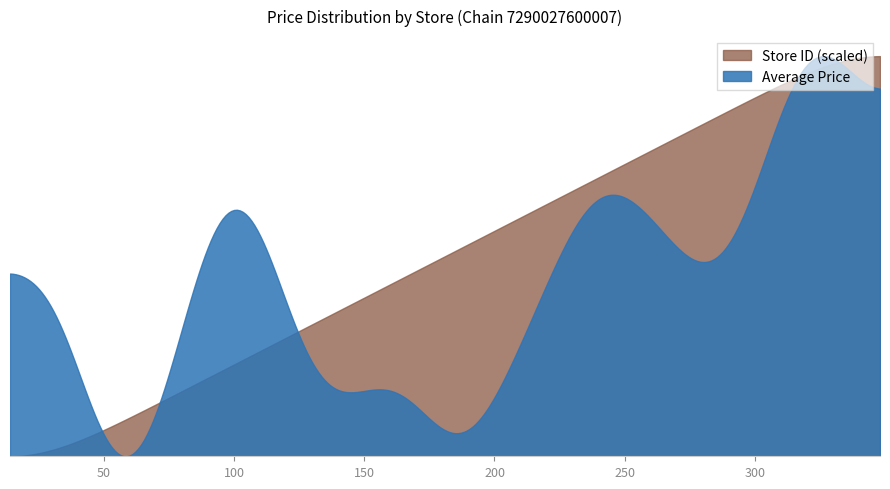

True or false: Store ID (scaled) has more than 1 points higher than both neighbors.

False